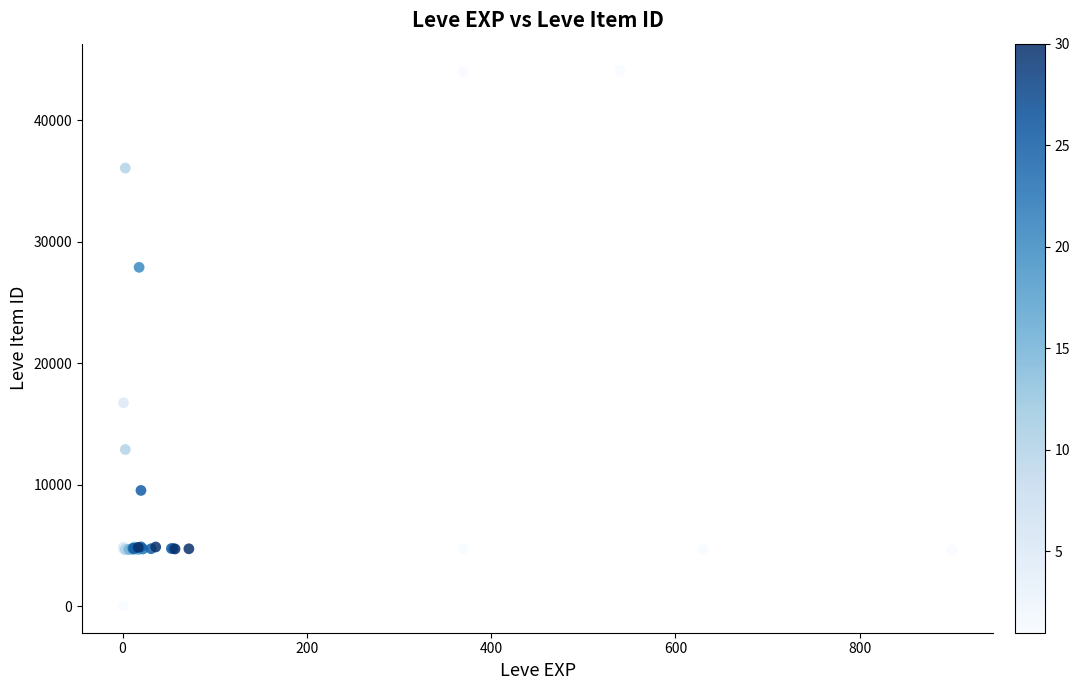

What Y value in the scatter plot is closest to 22050?

16734